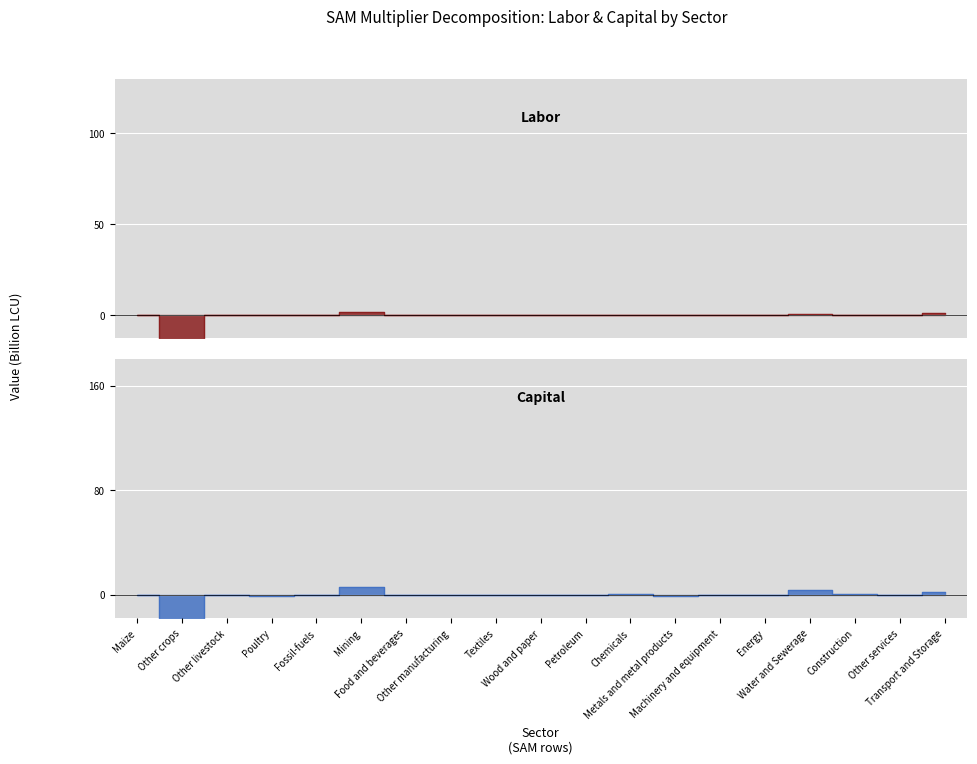

True or false: Capital and Labor intersect in this chart.

True